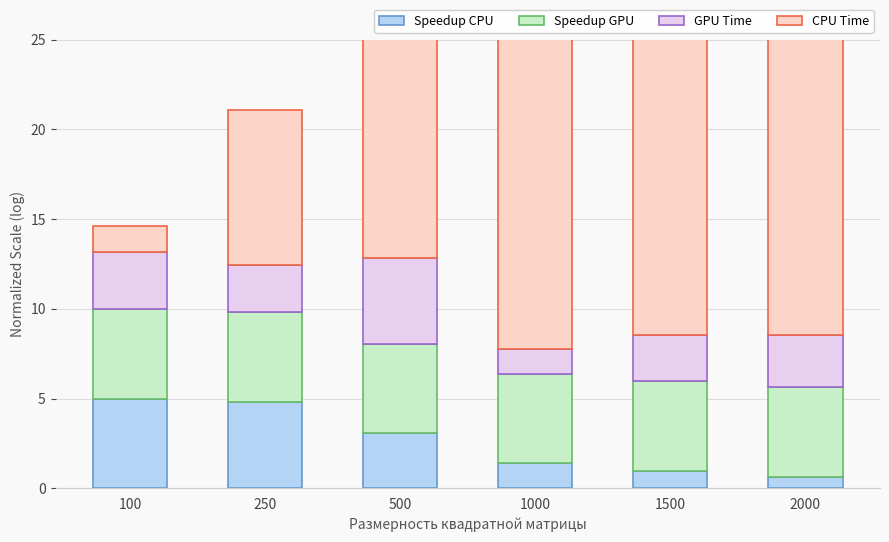

List the labels in order of Speedup GPU value, smallest first.

100, 250, 500, 1000, 1500, 2000